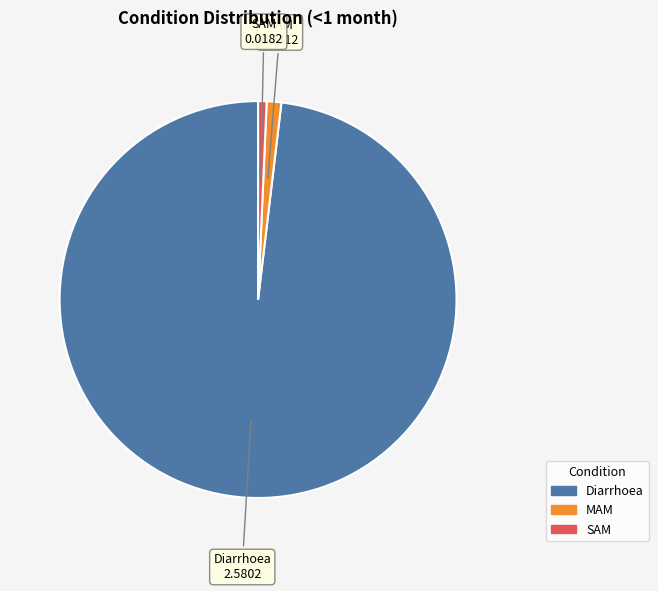

Which category has the biggest portion of the pie?

Diarrhoea